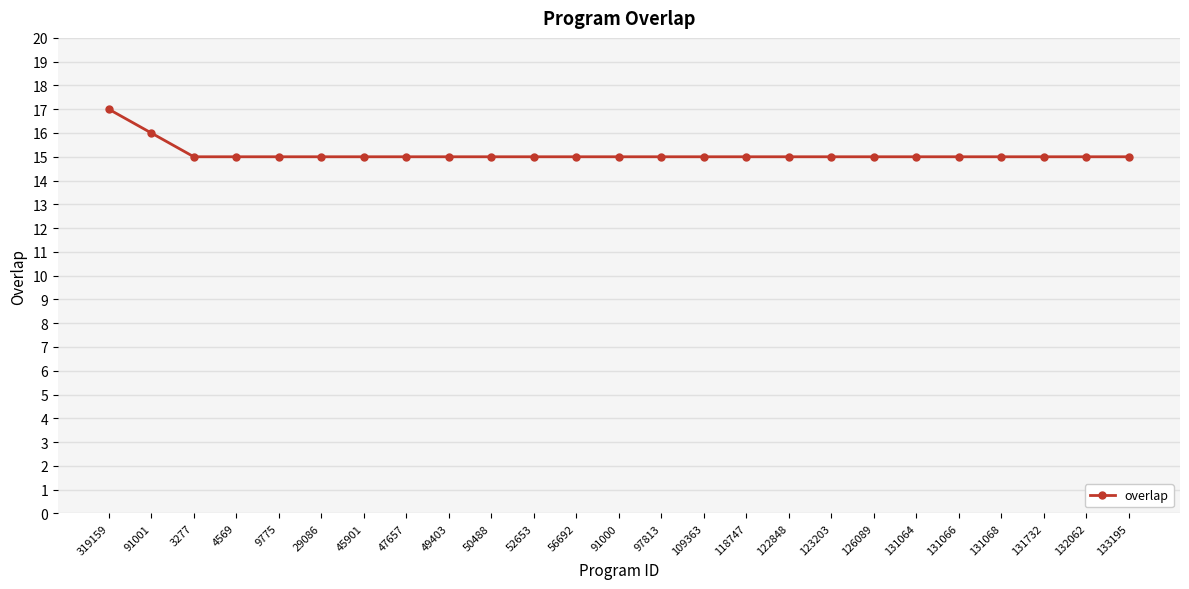

What is the sum of all values?

378